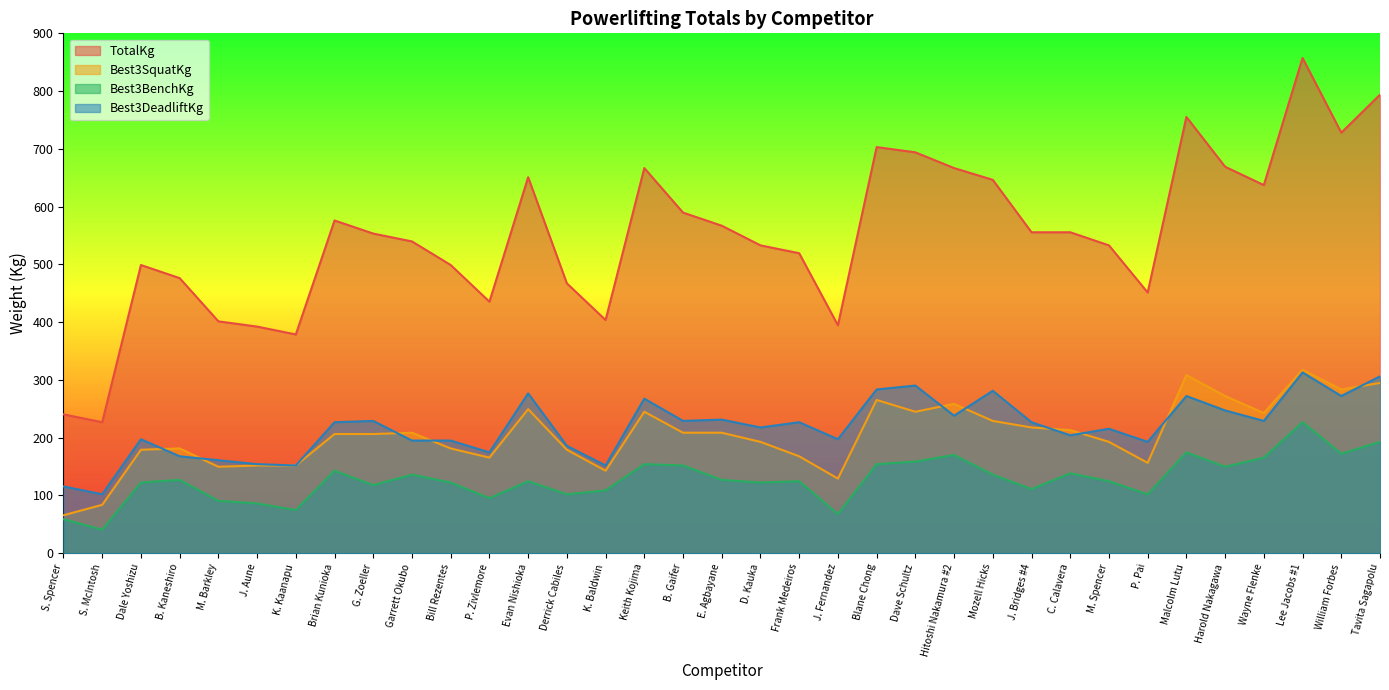

Reading left to right, what are all the values shown in this chart?

TotalKg: 240.4	226.8	498.9	476.3	401.4	392.4	378.8	576.1	553.4	539.8	498.9	435.4	650.9	467.2	403.7	666.8	589.7	567.0	533.0	519.4	394.6	703.1	694.0	666.8	646.4	555.6	555.6	533.0	451.3	755.2	669.0	637.3	857.3	728.0	793.8
Best3SquatKg: 65.8	83.9	179.2	181.4	149.7	151.9	151.9	206.4	206.4	208.7	181.4	165.6	249.5	179.2	142.9	244.9	208.7	208.7	192.8	167.8	129.3	265.4	244.9	258.6	229.1	217.7	213.2	192.8	156.5	308.4	272.2	242.7	317.5	283.5	294.8
Best3BenchKg: 59.0	40.8	122.5	127.0	90.7	86.2	74.8	142.9	117.9	136.1	122.5	95.2	124.7	102.1	108.9	154.2	151.9	127.0	122.5	124.7	68.0	154.2	158.8	170.1	136.1	111.1	138.3	124.7	102.1	174.6	149.7	165.6	226.8	172.4	192.8
Best3DeadliftKg: 115.7	102.1	197.3	167.8	161.0	154.2	151.9	226.8	229.1	195.0	195.0	174.6	276.7	186.0	151.9	267.6	229.1	231.3	217.7	226.8	197.3	283.5	290.3	238.1	281.2	226.8	204.1	215.5	192.8	272.2	247.2	229.1	313.0	272.2	306.2